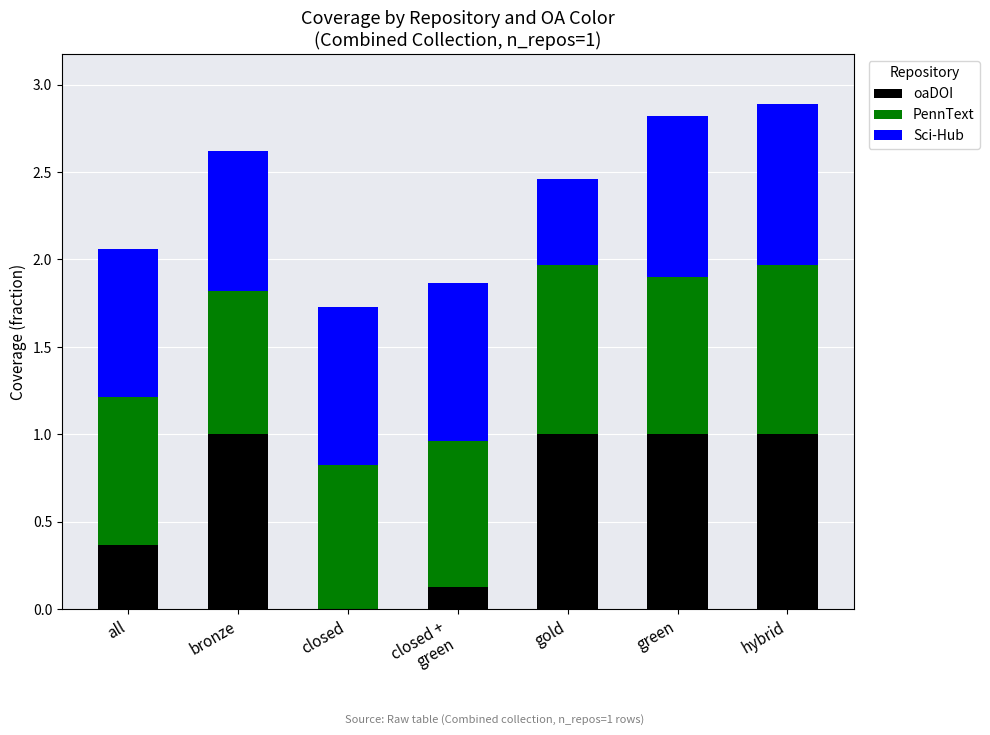

What is the total value across all series at bronze?

2.6